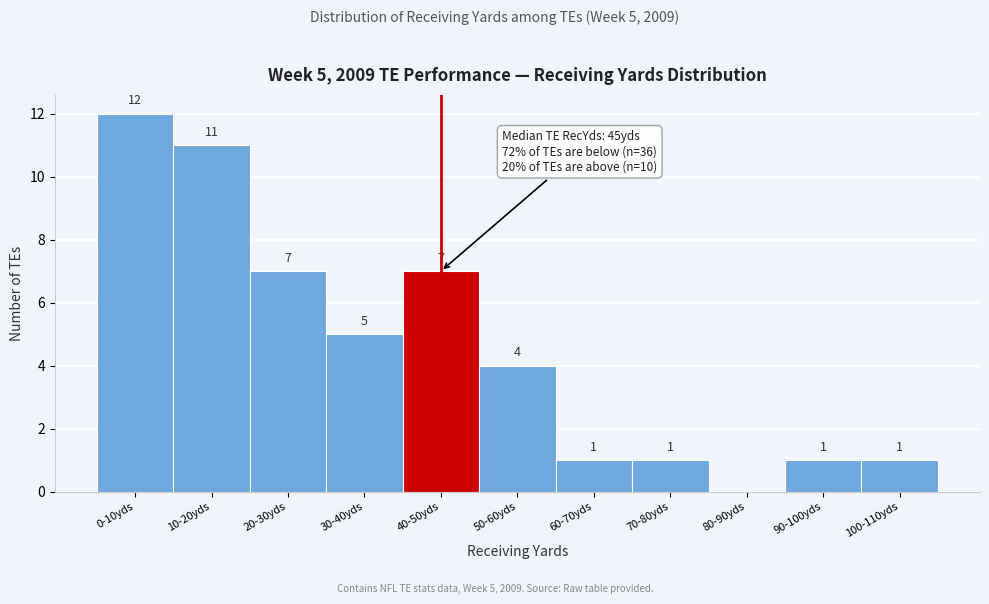

Reading left to right, extract all data points from this chart.

0-10yds=12	10-20yds=11	20-30yds=7	30-40yds=5	40-50yds=7	50-60yds=4	60-70yds=1	70-80yds=1	80-90yds=0	90-100yds=1	100-110yds=1